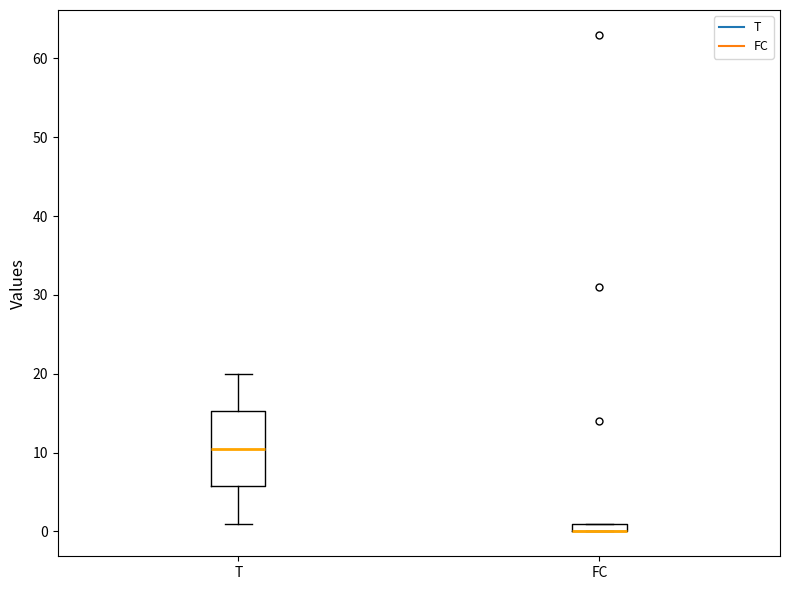

Comparing the boxes themselves (not the whiskers), which one is the tallest?

T